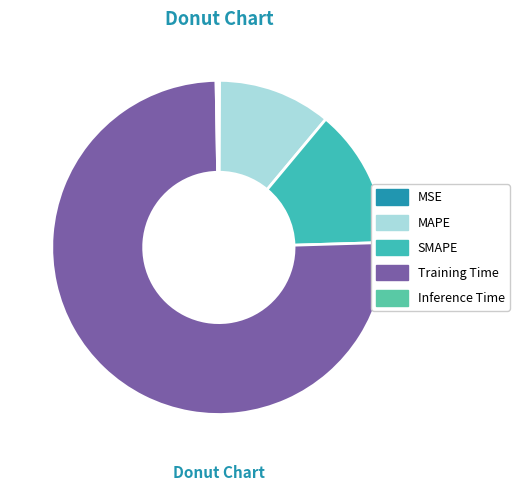

True or false: SMAPE accounts for 13% of the total.

True